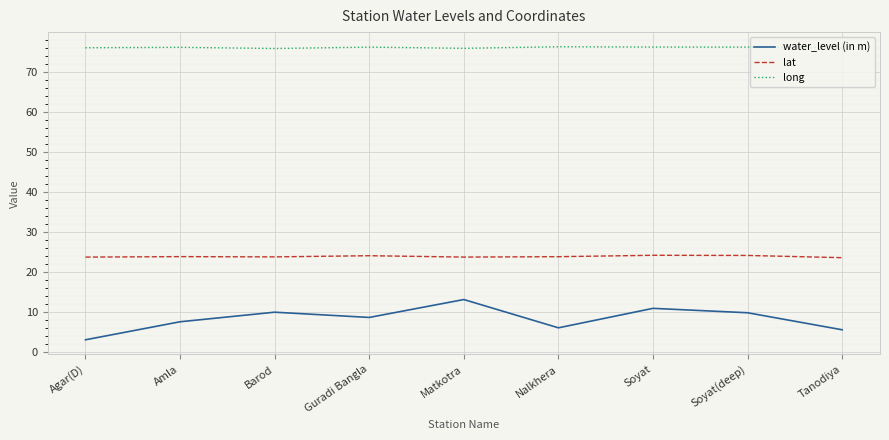

Which series has the widest spread of values?

water_level (in m)